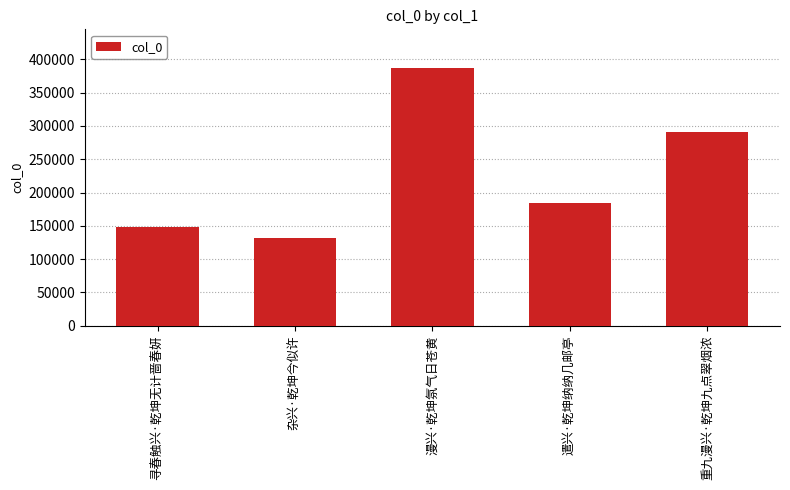

Read the value at 遣兴·乾坤纳纳几邮亭, to the nearest 100.

184300